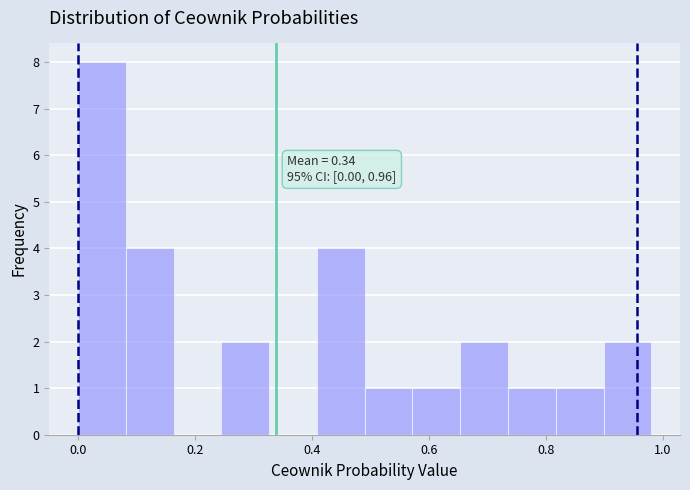

Which range on the x-axis has the tallest bar?

0.00 to 0.08